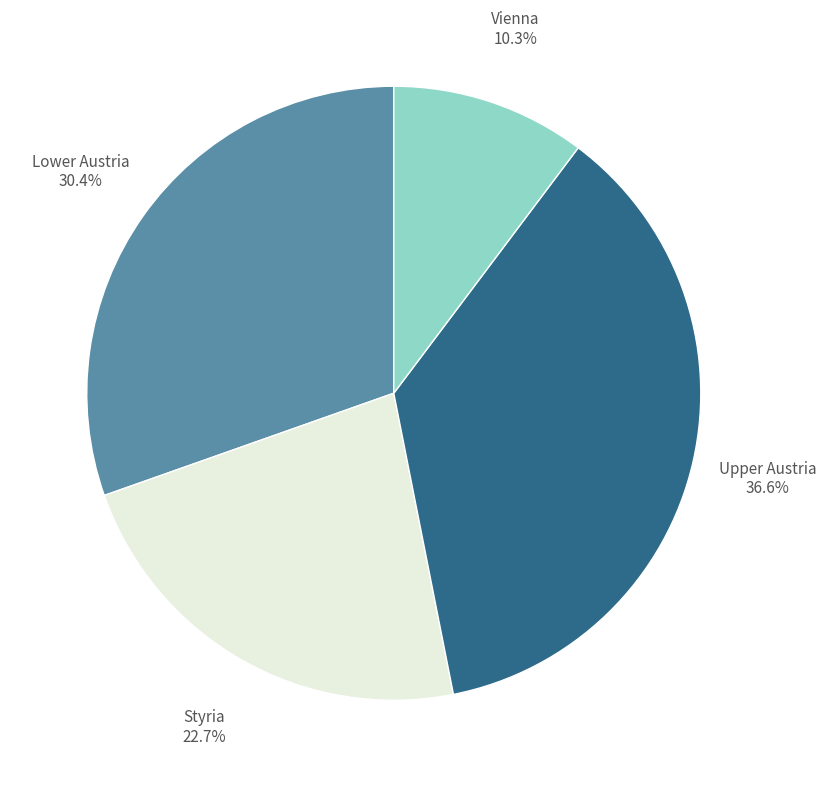

Is there any slice that represents more than half of the pie?

No